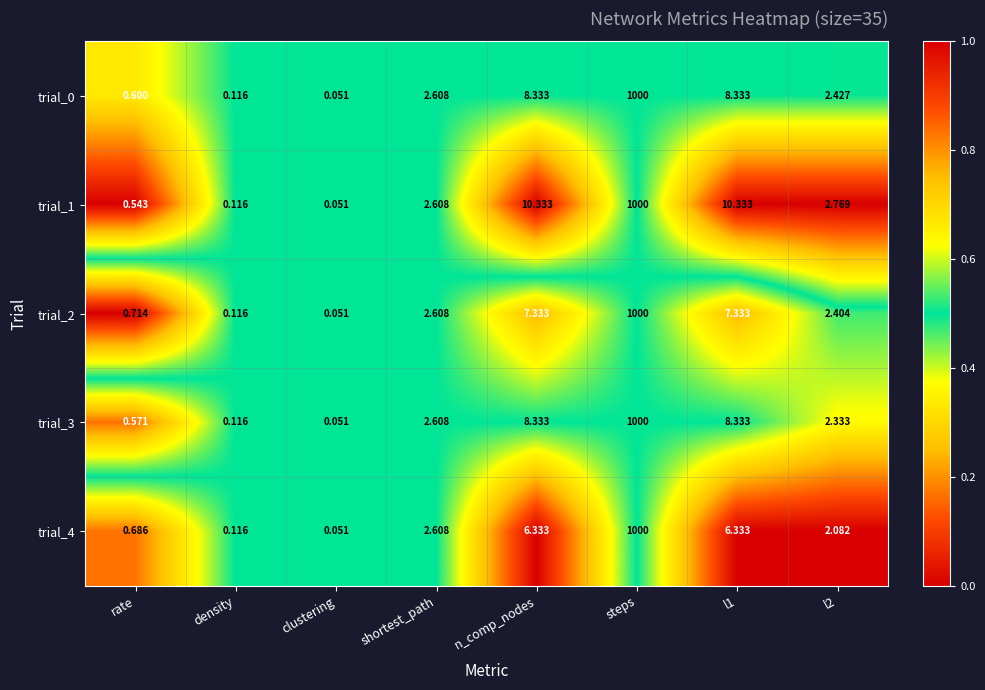

At which label does trial_2 first exceed 2?

shortest_path